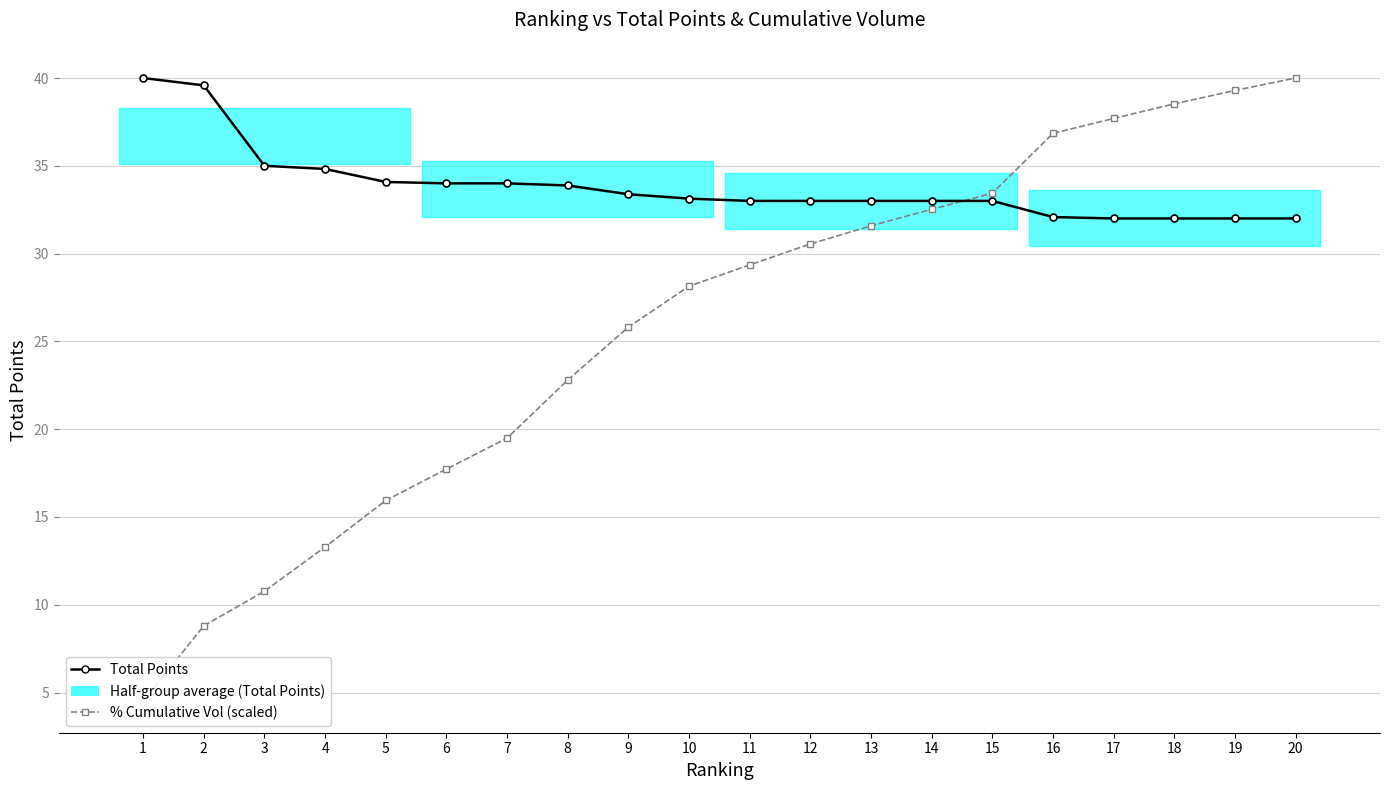

Reading left to right, list all the values displayed in this chart.

Total Points: 40.0	39.6	35.0	34.8	34.1	34.0	34.0	33.9	33.4	33.1	33.0	33.0	33.0	33.0	33.0	32.1	32.0	32.0	32.0	32.0
% Cumulative Vol (scaled): 4.5	8.8	10.8	13.3	15.9	17.7	19.5	22.8	25.8	28.1	29.4	30.5	31.6	32.5	33.4	36.8	37.7	38.5	39.3	40.0